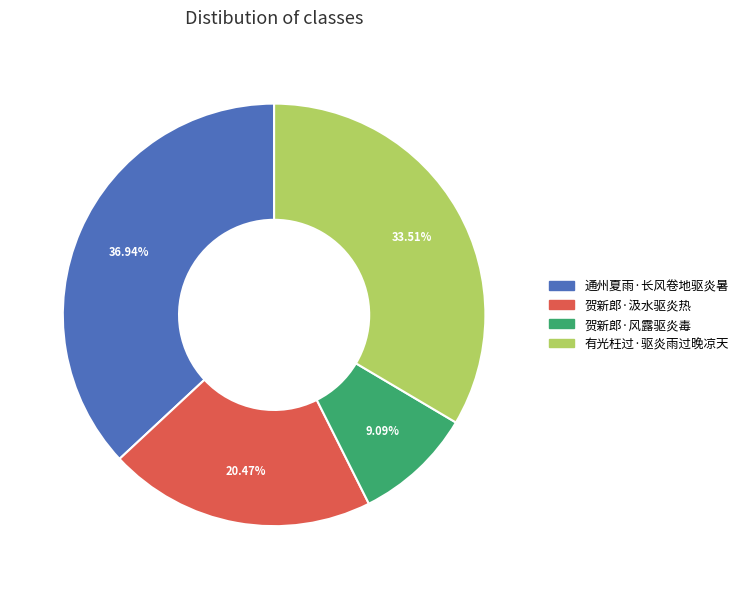

Is it true that 贺新郎·风露驱炎毒 is 9% of the pie?

True